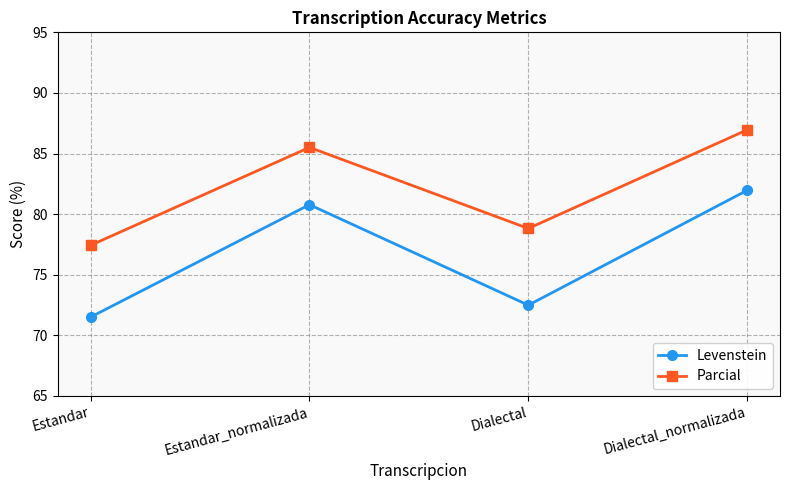

List the series in order of their peak value, lowest first.

Levenstein, Parcial